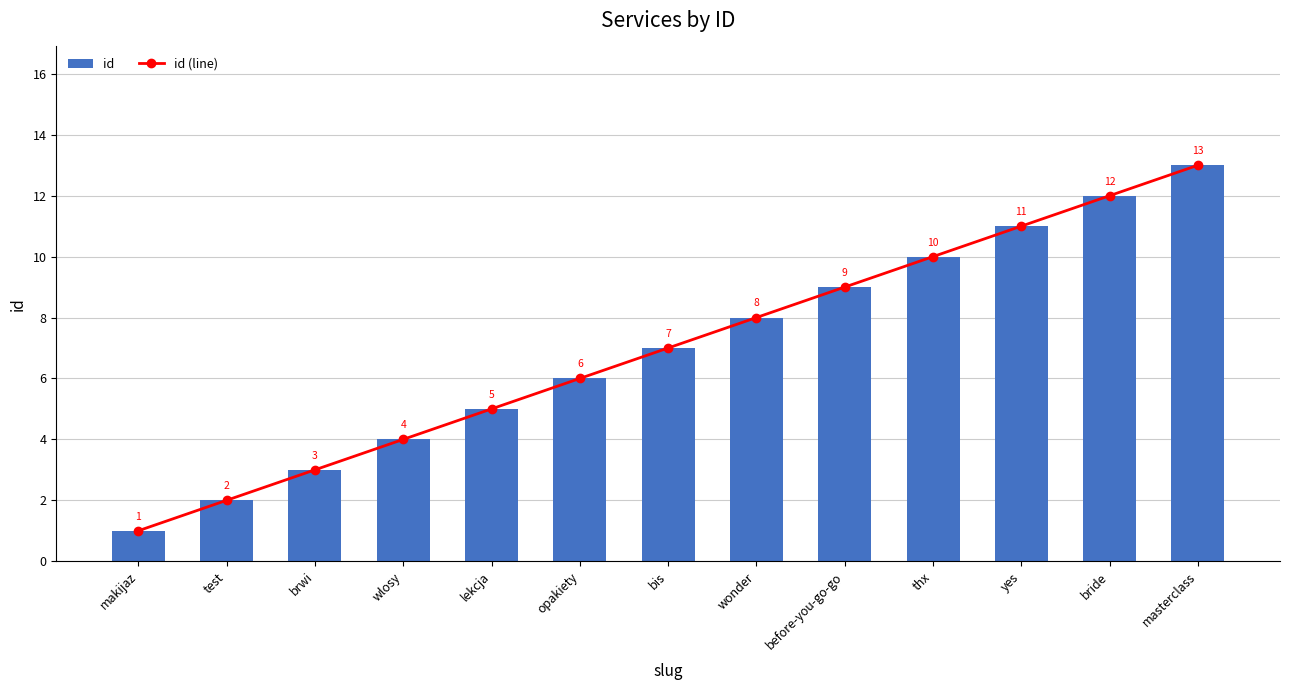

True or false: id (line) has a value of 2 at bis.

False